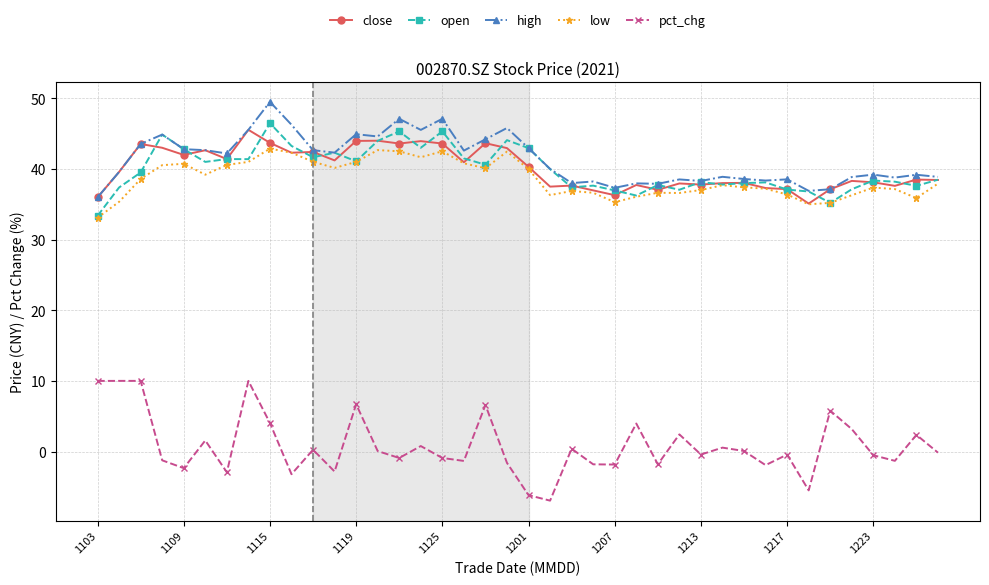

What is the greatest value displayed?

49.5